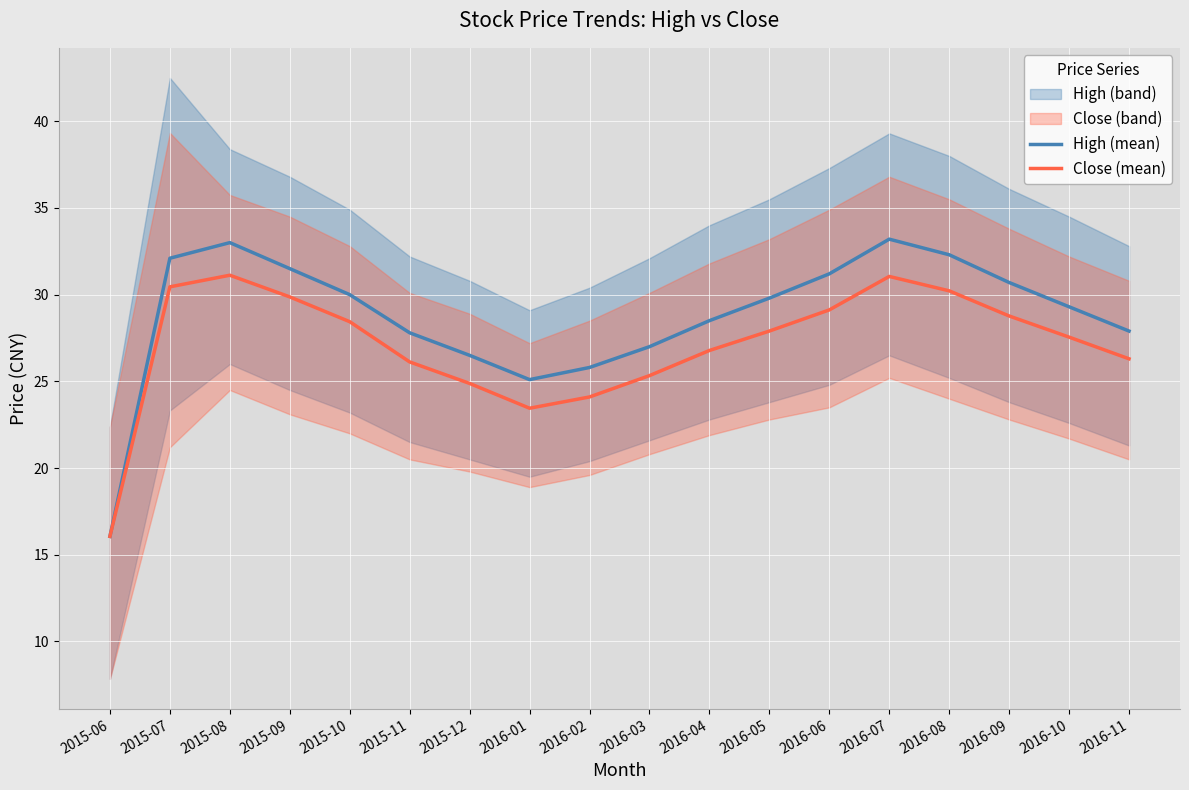

Reading right to left, extract all data points from this chart.

High (mean): 27.9	29.3	30.7	32.3	33.2	31.2	29.8	28.5	27.0	25.8	25.1	26.5	27.8	30.0	31.5	33.0	32.1	16.1
Close (mean): 26.3	27.6	28.8	30.2	31.1	29.1	27.9	26.8	25.3	24.1	23.4	24.9	26.1	28.4	29.9	31.1	30.4	16.1